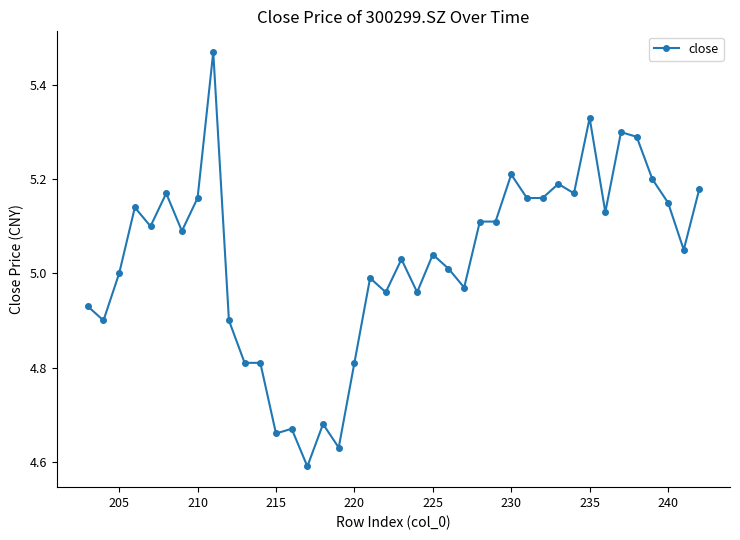

The value at 215 is 7.2. True or false?

False